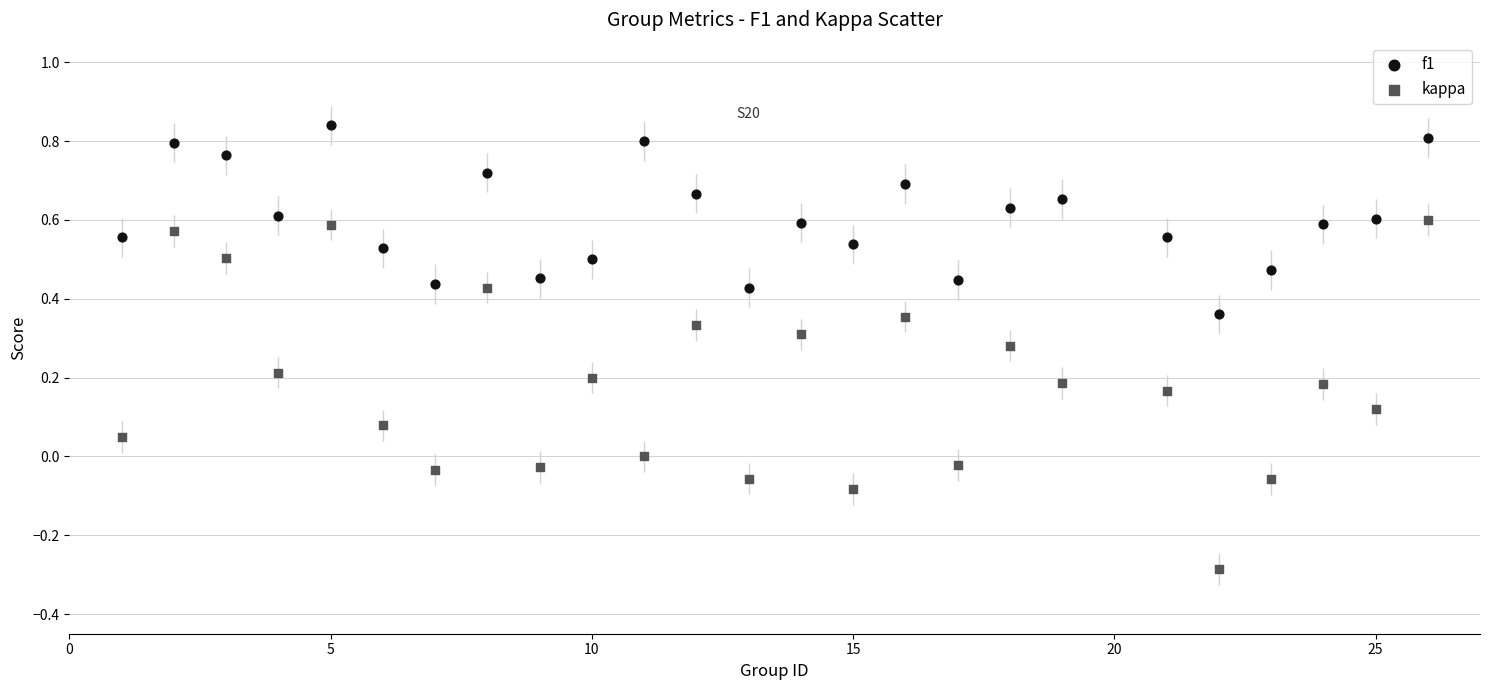

Which series contains the lowest Y value?

kappa